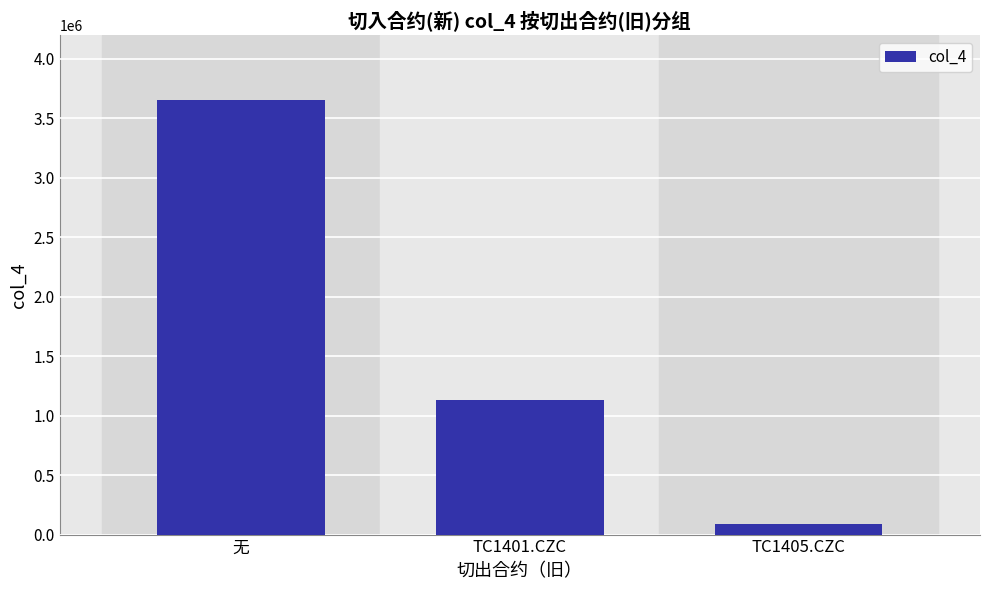

What is the difference between the values at TC1401.CZC and 无?

2517762